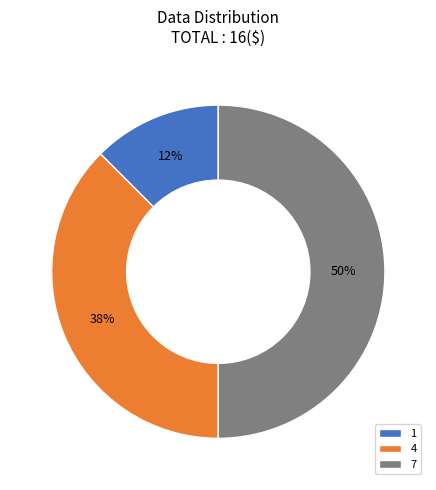

The 4 slice represents 52% of the pie. True or false?

False